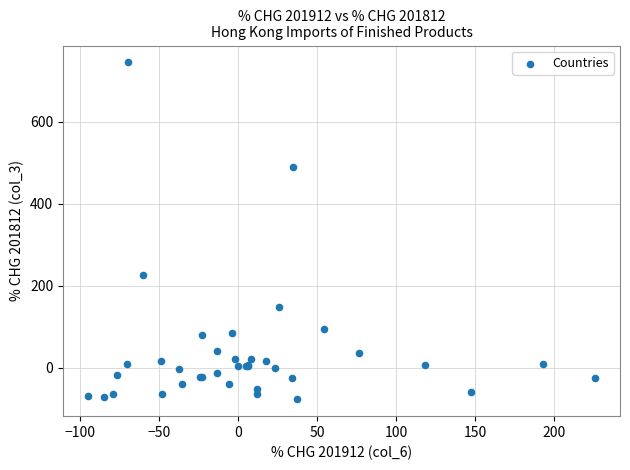

What Y value in the scatter plot is closest to 334?

227.1